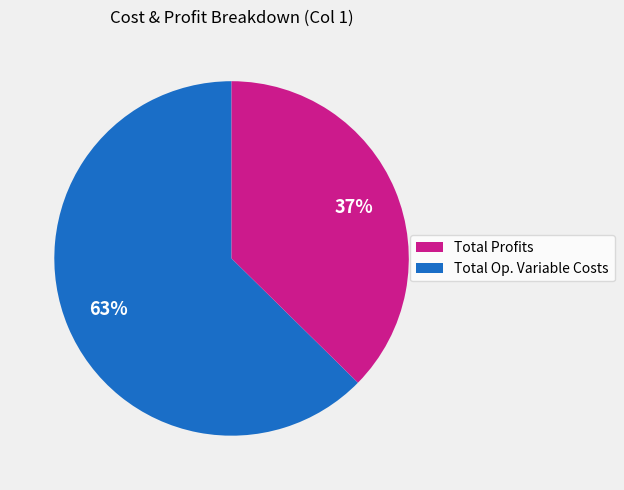

Does any single category account for the majority?

Yes